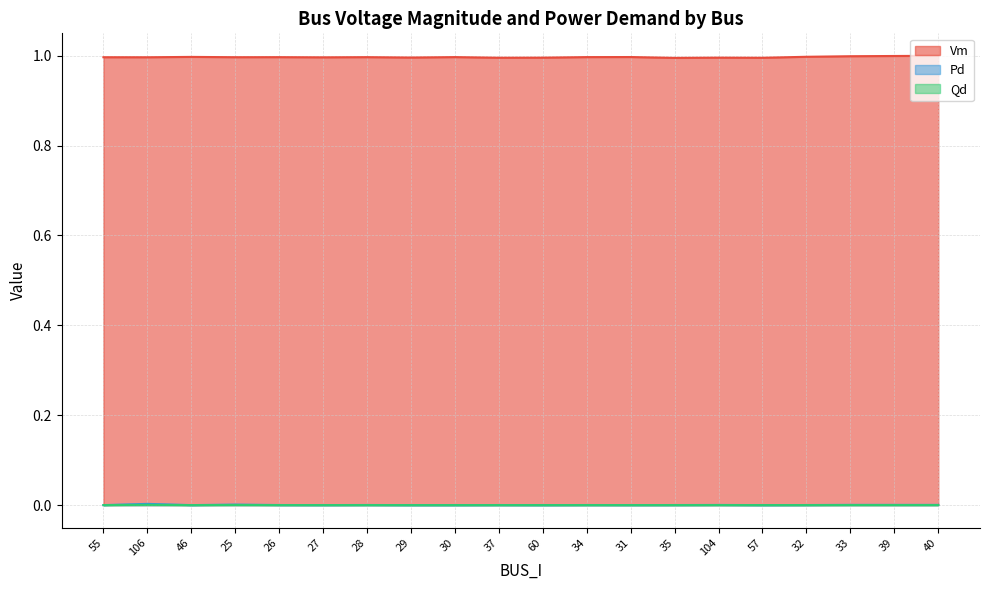

In Qd, how many points are lower than both neighbors (excluding endpoints)?

5